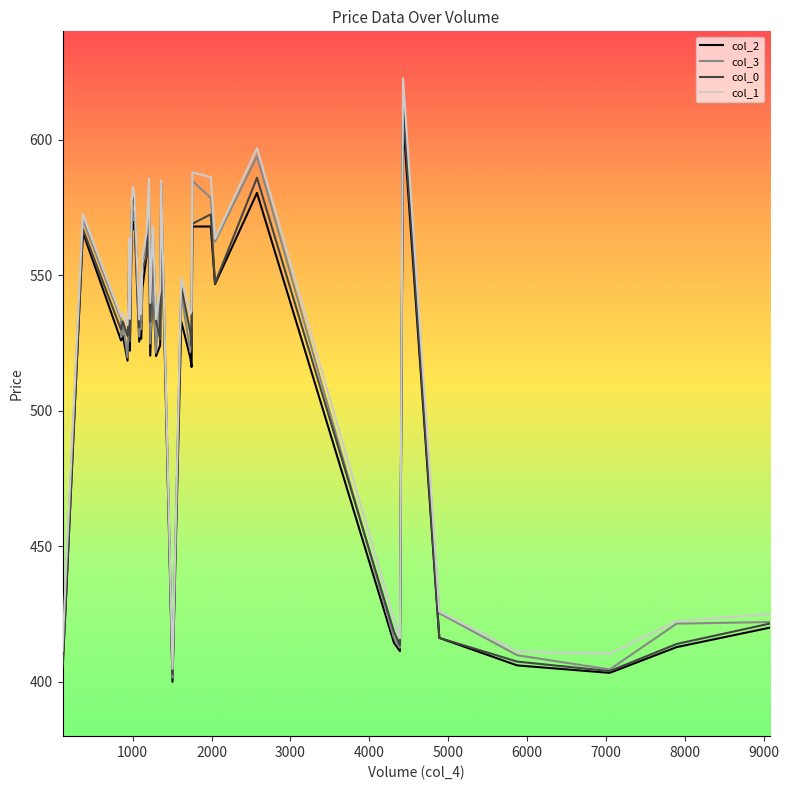

In col_2, how many points are higher than both neighbors (excluding endpoints)?

12